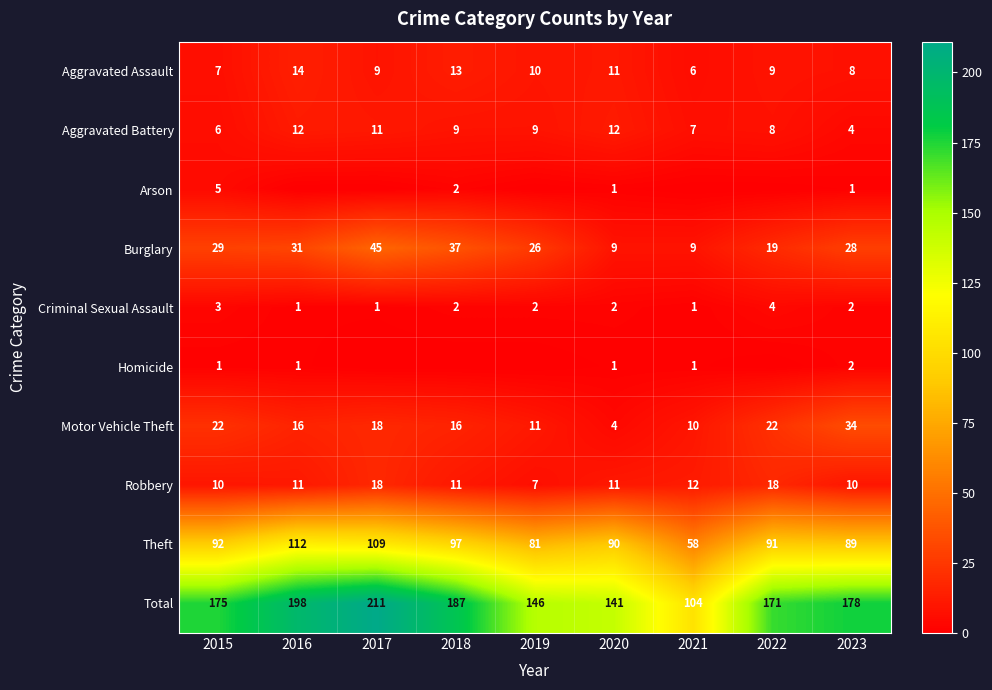

At which label does Aggravated Assault first exceed 9?

2016